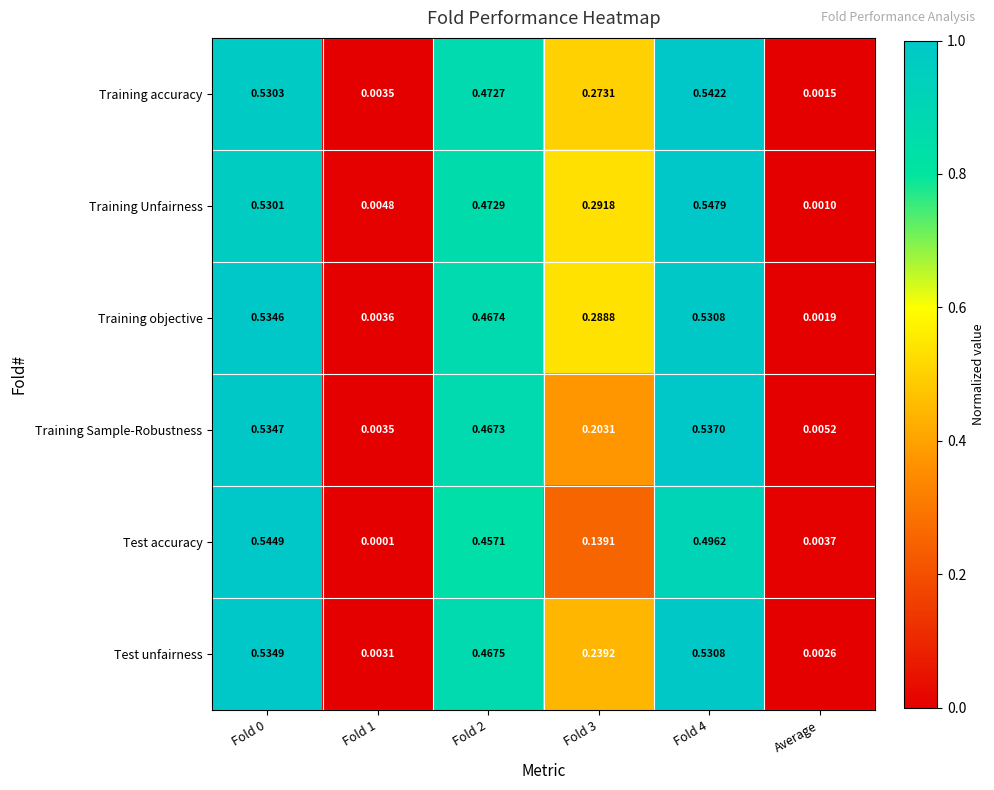

Where is Training objective nearest to the value 0?

Average